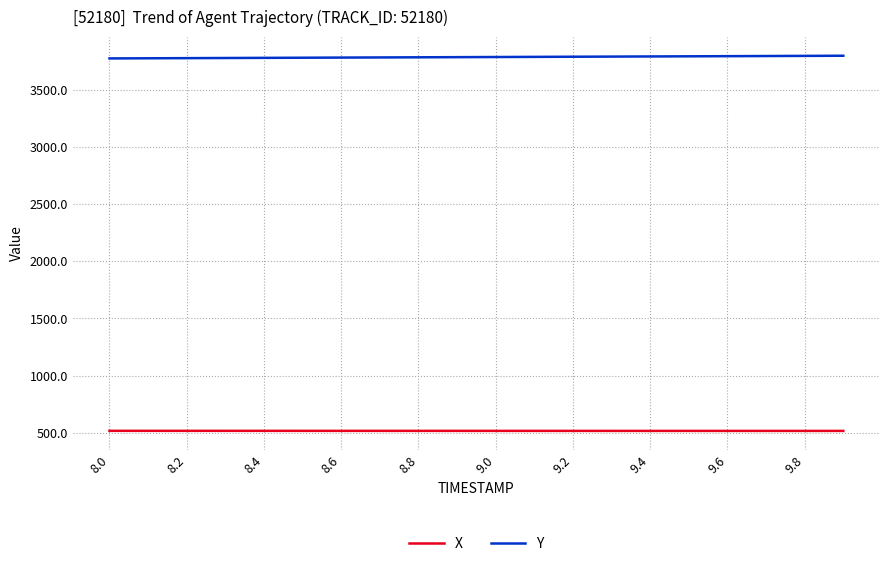

At how many categories does at least one series exceed 2642?

20